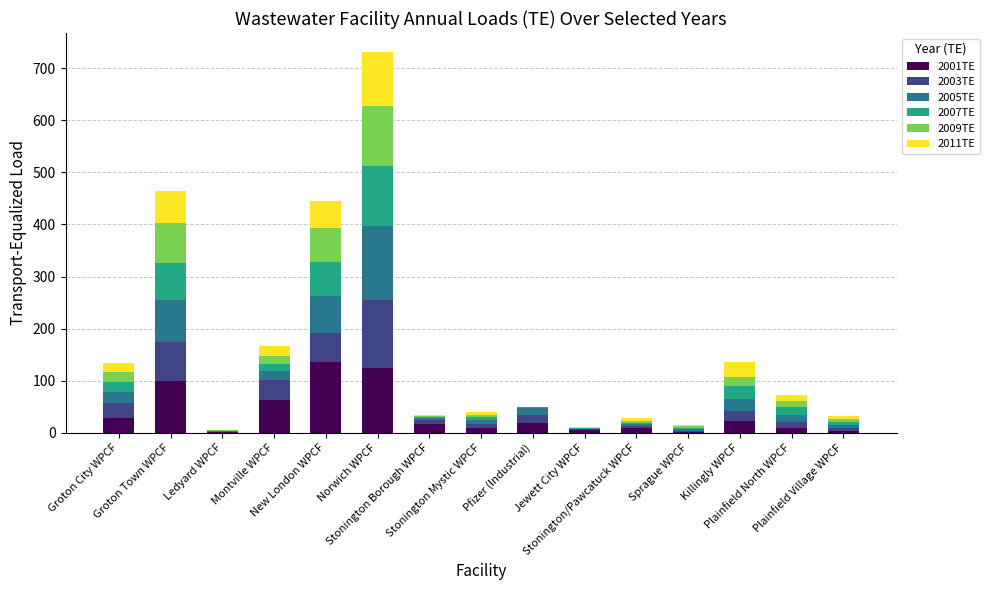

What is the sum of the 2001TE values at Stonington Mystic WPCF and Pfizer (Industrial)?

28.4